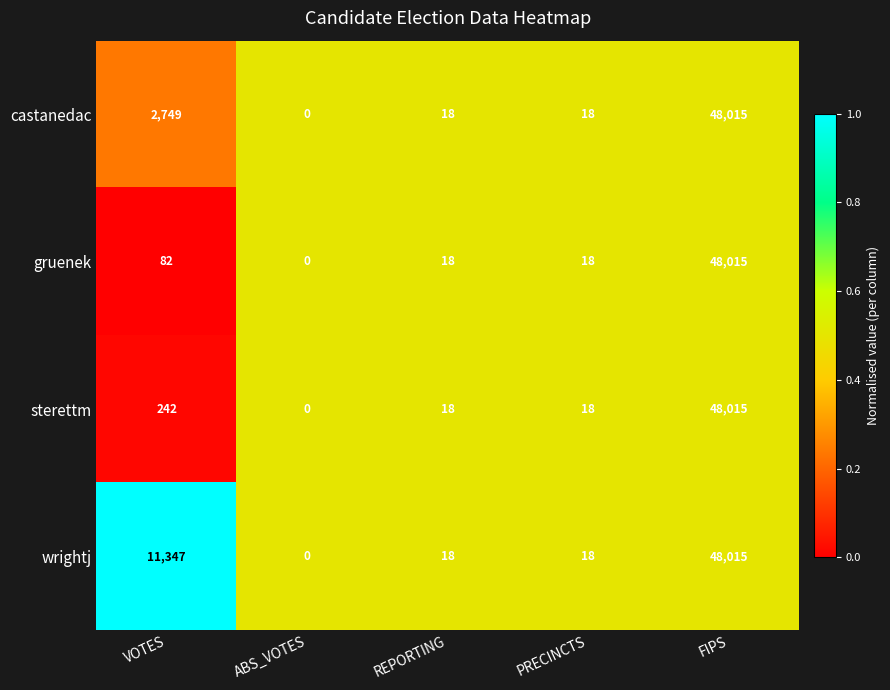

How many distinct data groups are displayed?

4